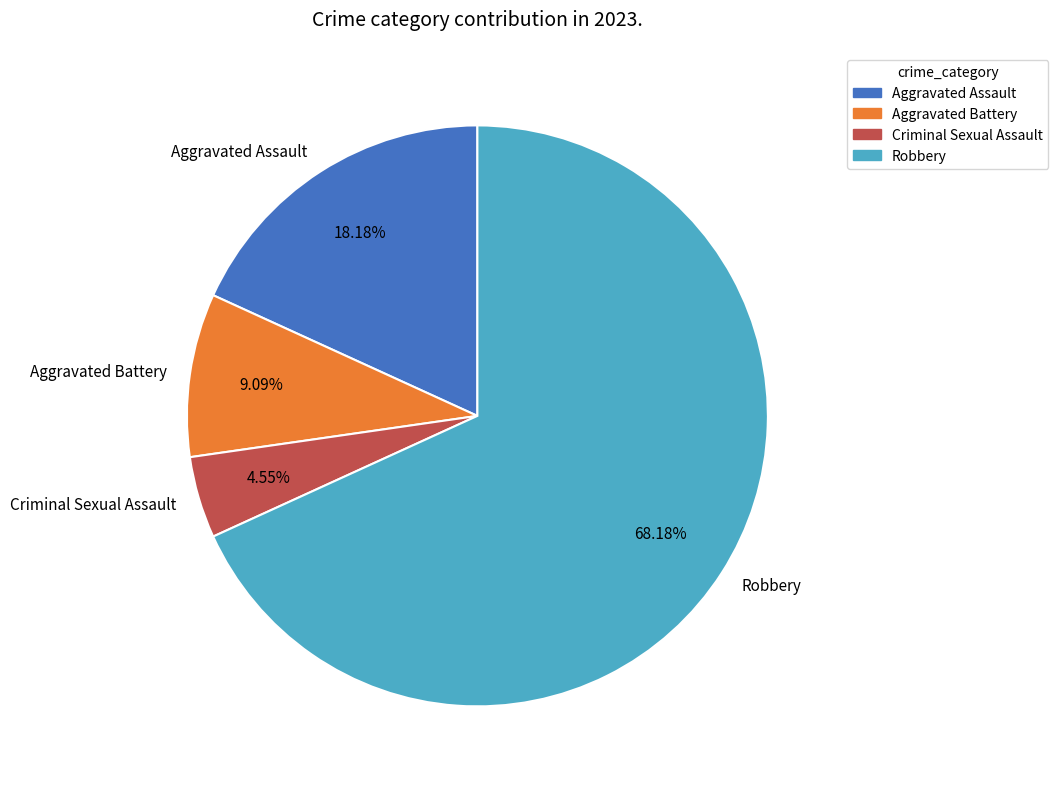

Is it true that Aggravated Assault is 18% of the pie?

True